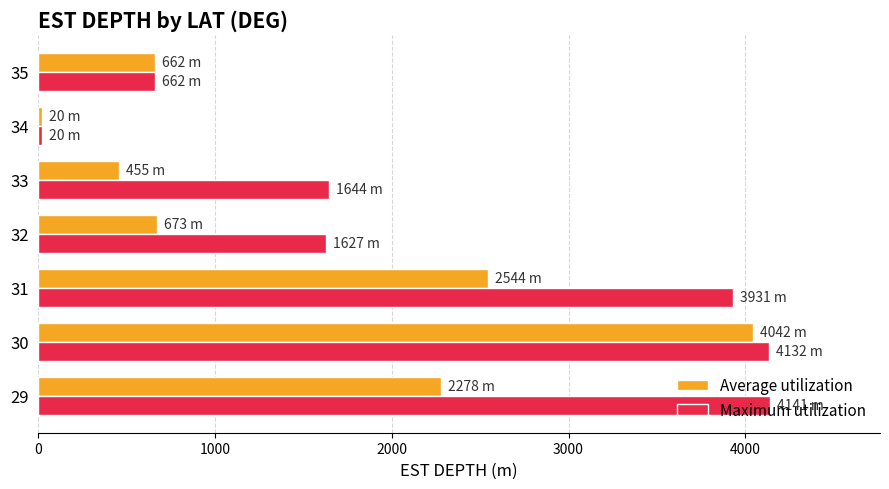

What is the sum of all Maximum utilization values?

16157.0